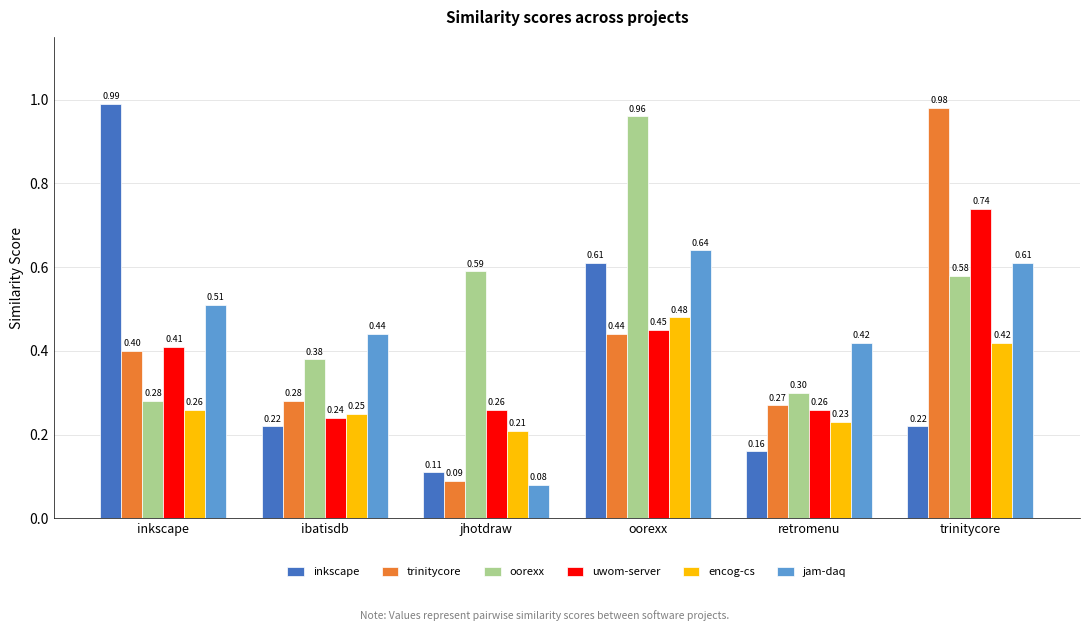

Between inkscape and trinitycore, which series saw the biggest shift?

inkscape